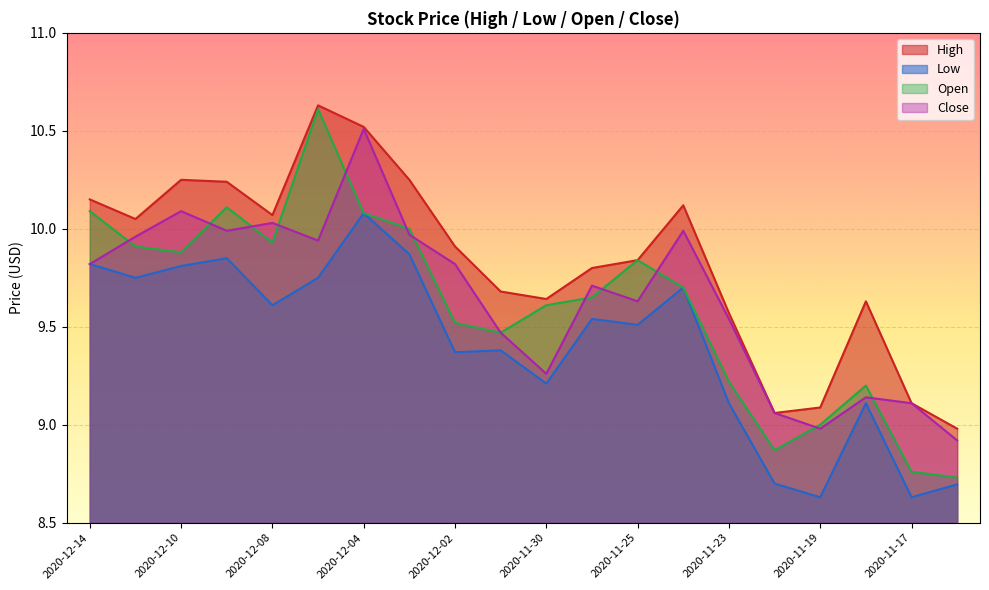

Where is the first local maximum for High?

2020-12-10